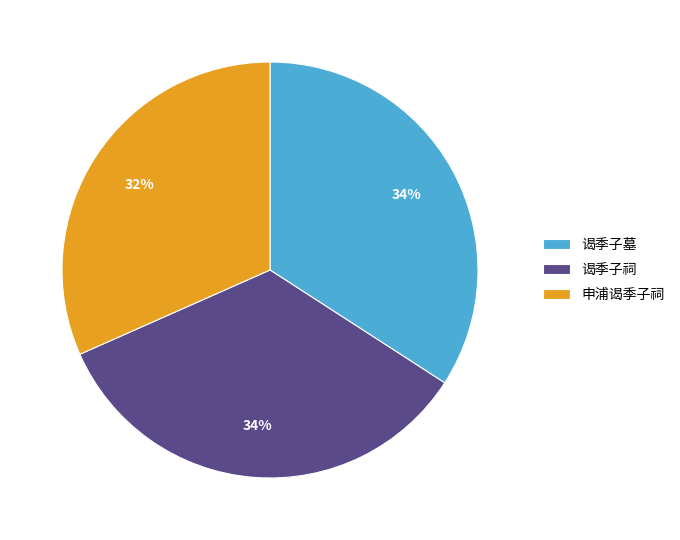

How many segments does this pie chart have?

3